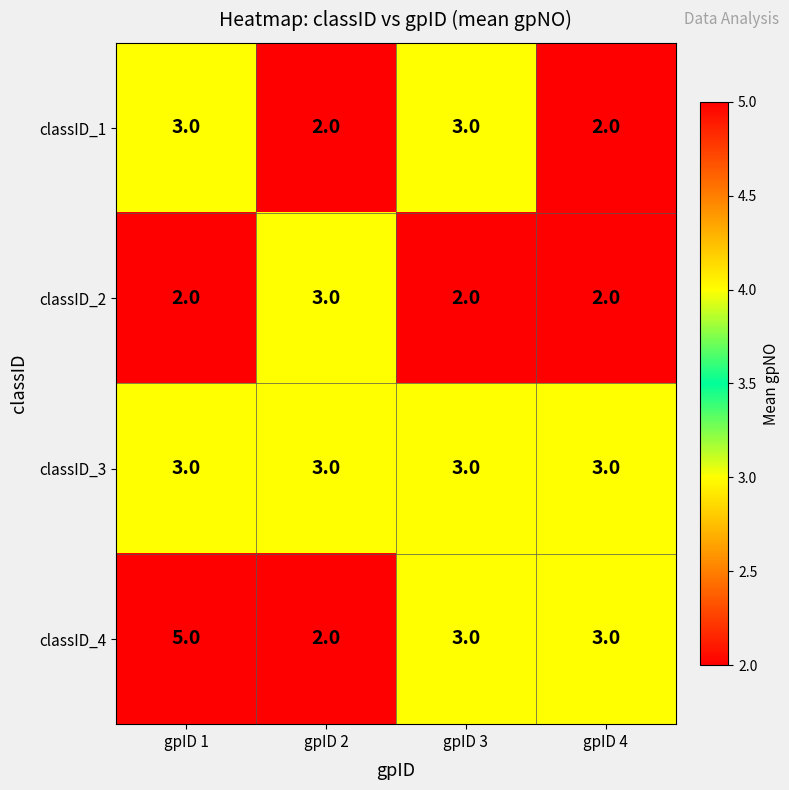

At how many categories does at least one series exceed 2?

4